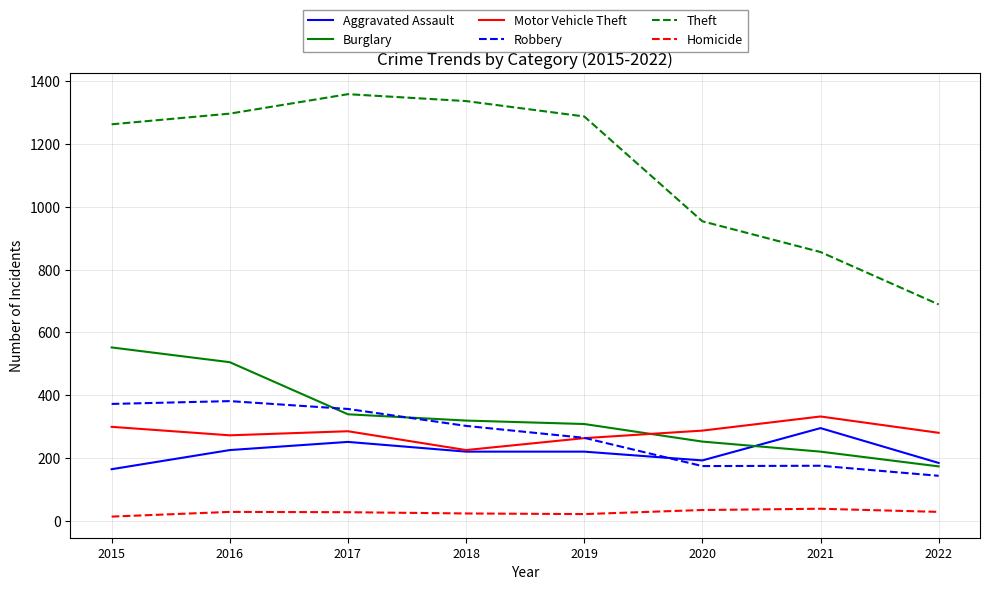

What is the minimum value shown in the chart?

13